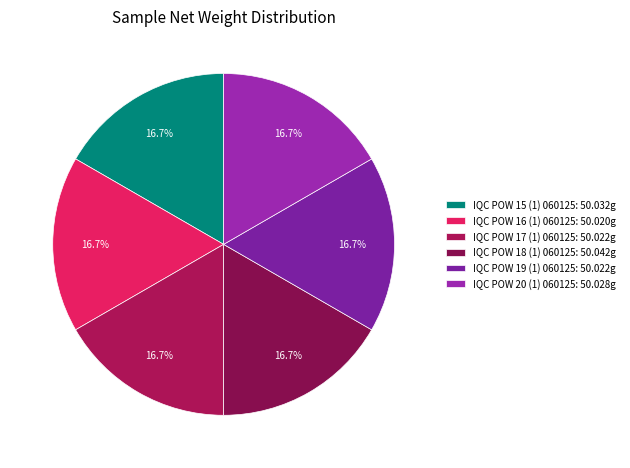

What percentage do IQC POW 17 (1) 060125 and IQC POW 19 (1) 060125 together represent?

33.3%